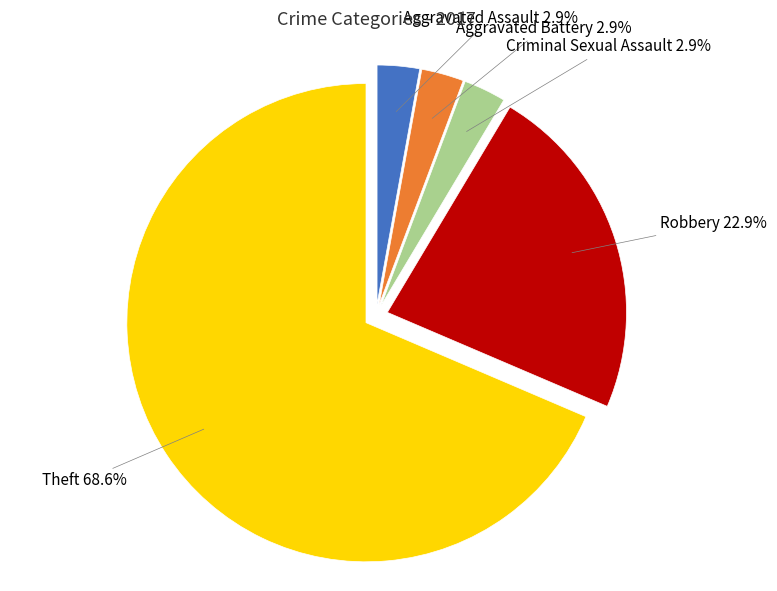

What percentage is the Robbery slice, to the nearest percent?

23%